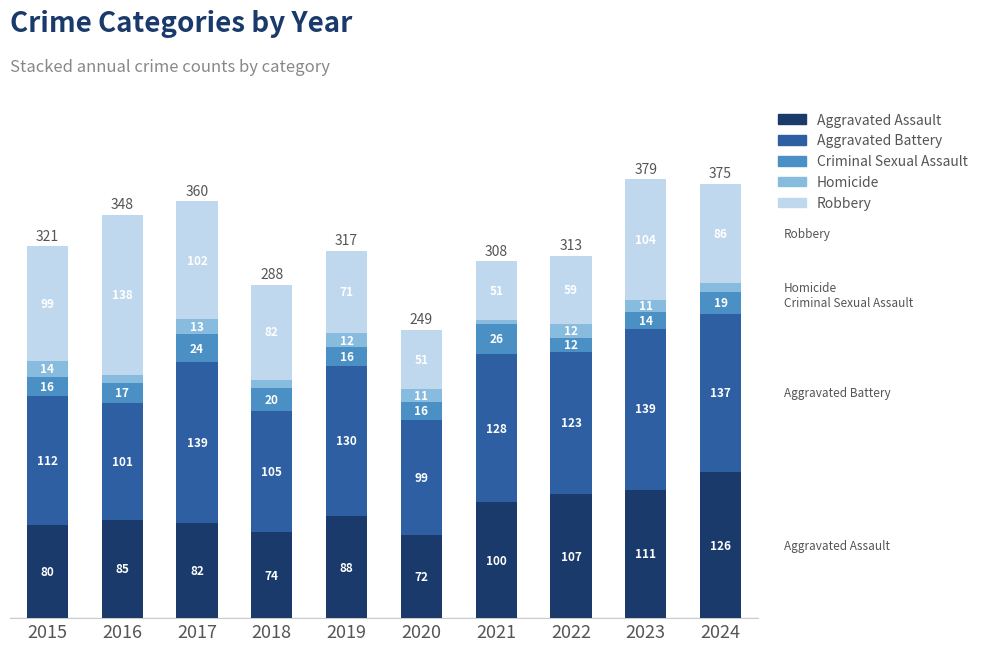

Does the chart contain stacked bars?

Yes